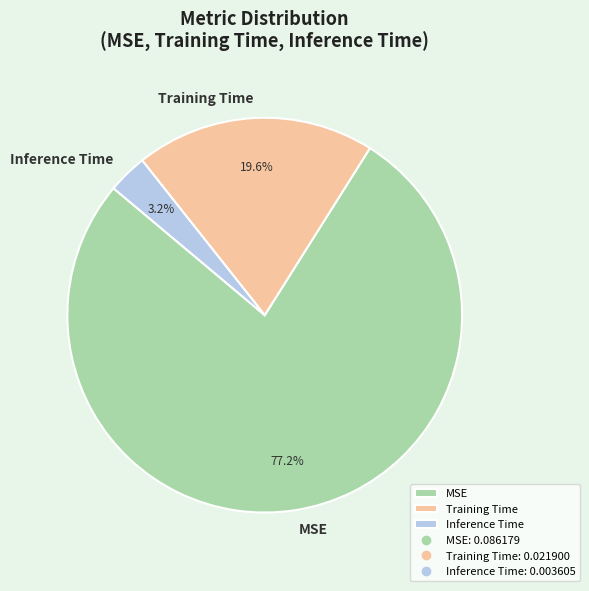

To the nearest percent, what is the combined percentage of Inference Time and Training Time?

23%